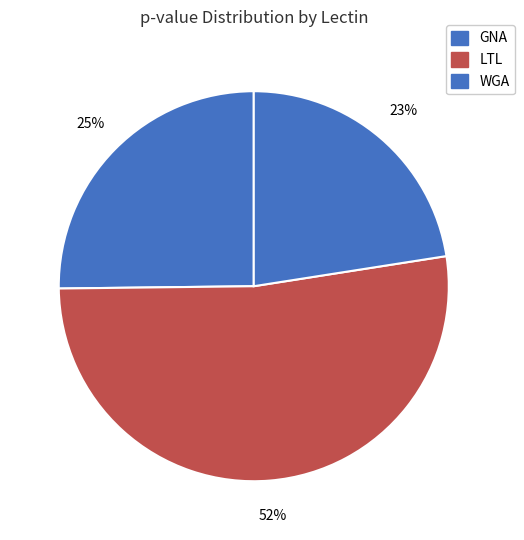

Between GNA and WGA, which is larger?

GNA